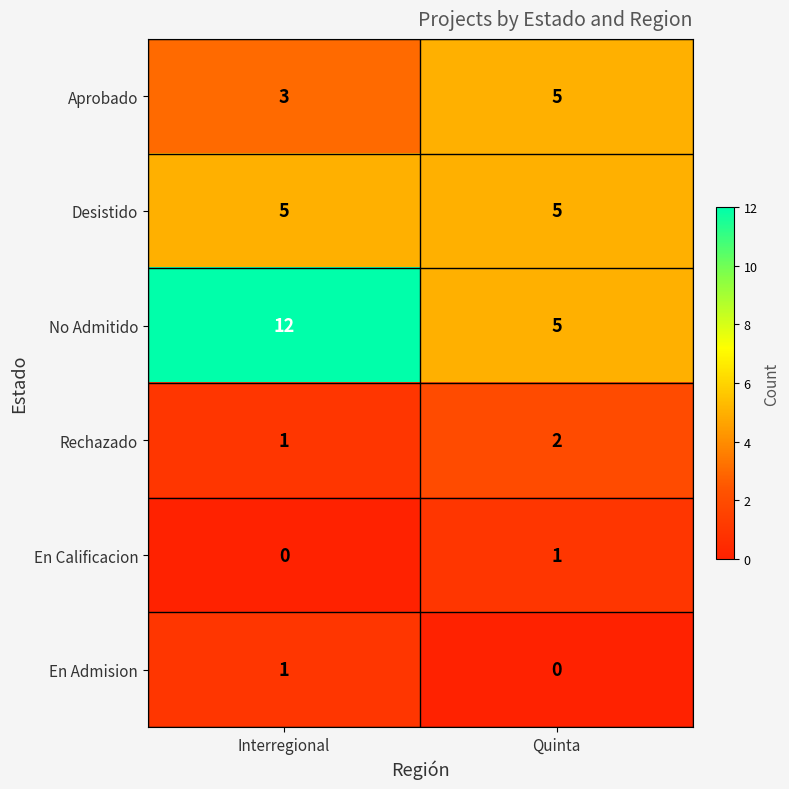

Which series changed the most between Interregional and Quinta?

No Admitido